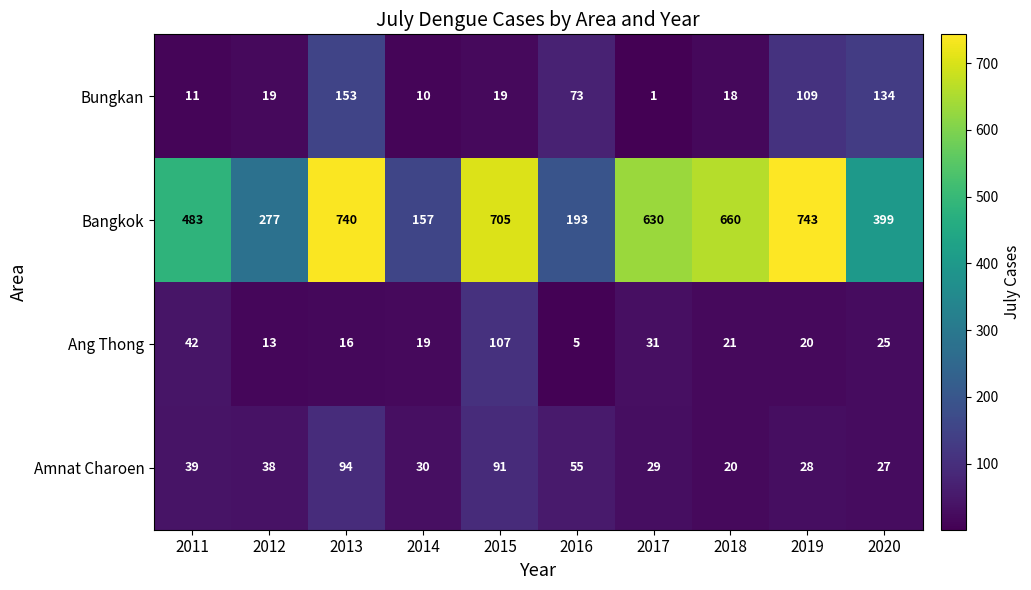

Which series has the widest spread of values?

Bangkok